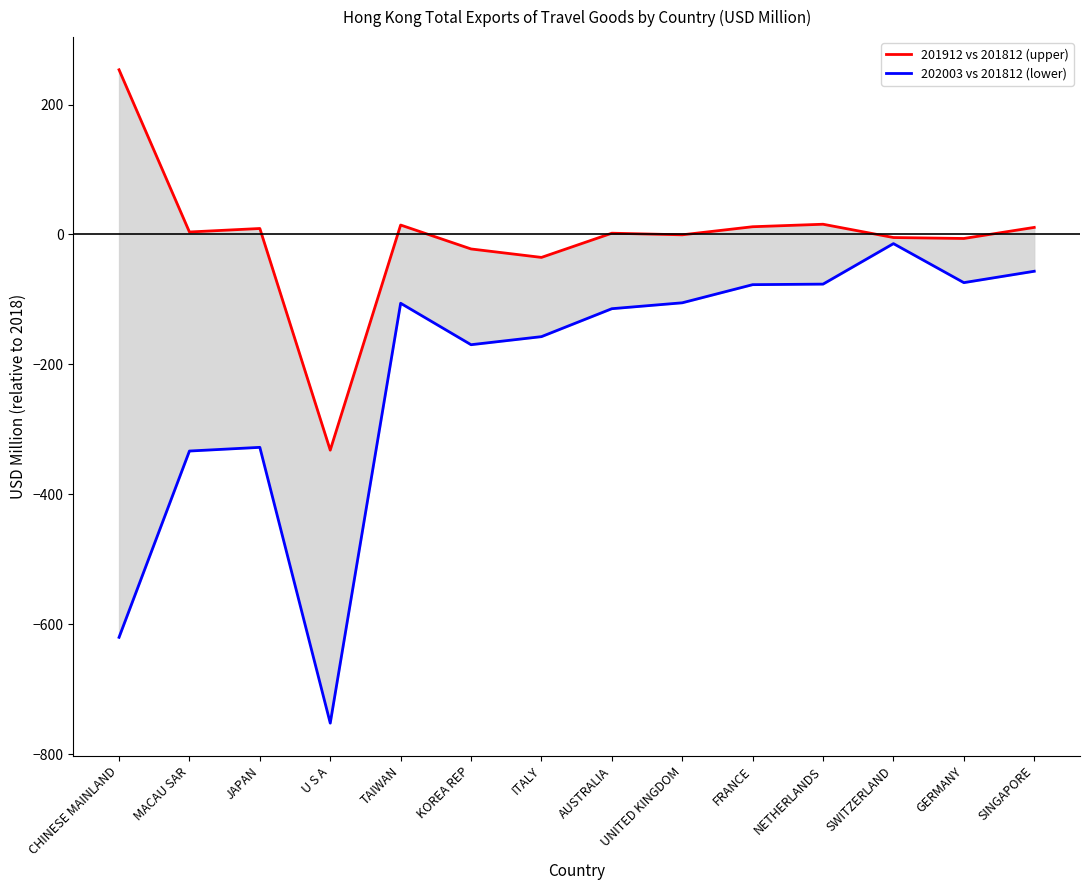

Reading left to right, transcribe all the data shown in this chart.

201912 vs 201812 (upper): CHINESE MAINLAND=253.4	MACAU SAR=3.9	JAPAN=9.2	U S A=-331.8	TAIWAN=14.6	KOREA REP=-22.3	ITALY=-35.3	AUSTRALIA=2.0	UNITED KINGDOM=-0.5	FRANCE=11.9	NETHERLANDS=15.8	SWITZERLAND=-4.7	GERMANY=-6.1	SINGAPORE=10.9
202003 vs 201812 (lower): CHINESE MAINLAND=-619.8	MACAU SAR=-333.2	JAPAN=-327.5	U S A=-751.8	TAIWAN=-105.8	KOREA REP=-169.6	ITALY=-157.2	AUSTRALIA=-114.2	UNITED KINGDOM=-105.1	FRANCE=-77.2	NETHERLANDS=-76.3	SWITZERLAND=-14.0	GERMANY=-74.1	SINGAPORE=-56.6